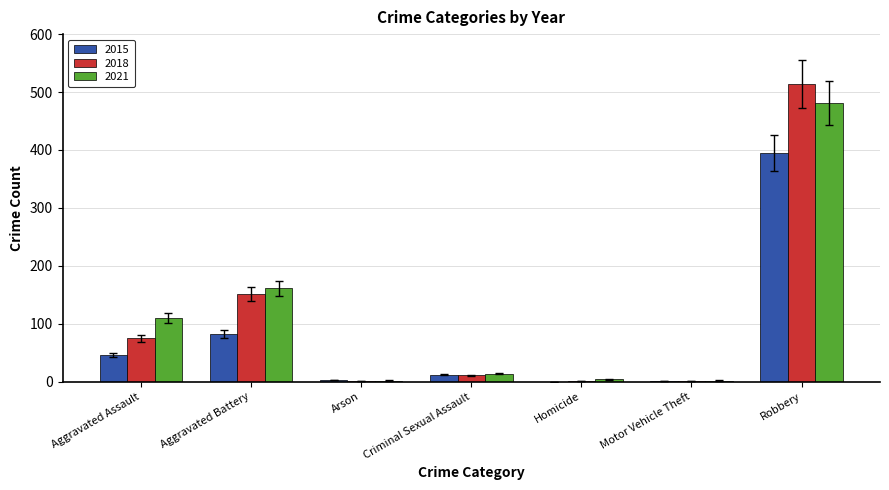

What is the total value across all series at Criminal Sexual Assault?

37